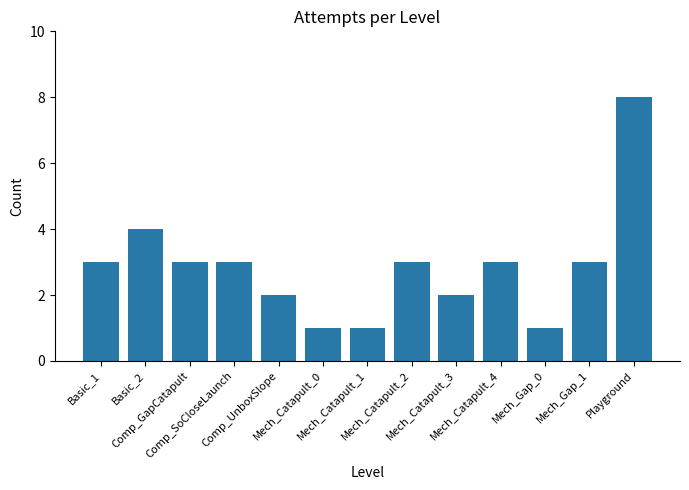

Reading left to right, transcribe all the data shown in this chart.

3	4	3	3	2	1	1	3	2	3	1	3	8